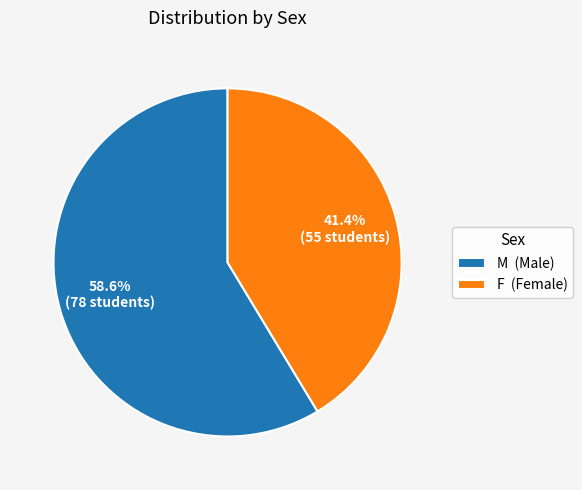

What is the ratio of the value at M to the value at F?

1.4